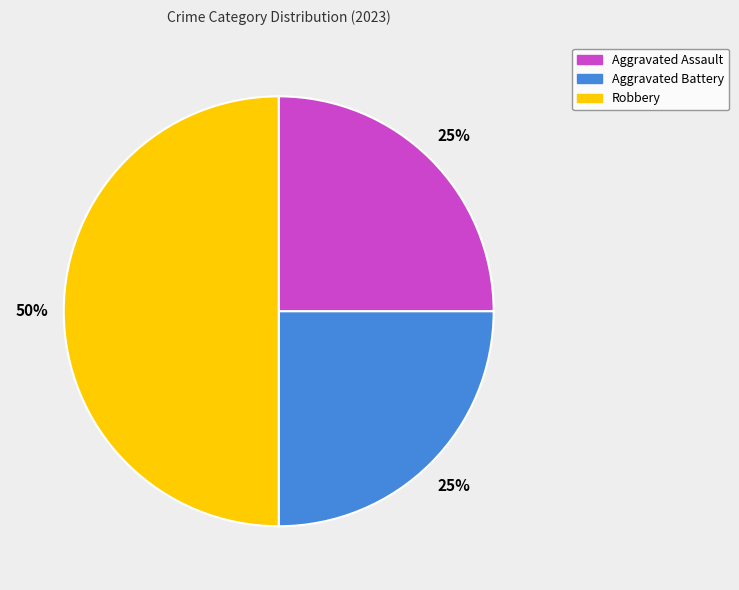

To the nearest percent, what is the average slice percentage?

33%